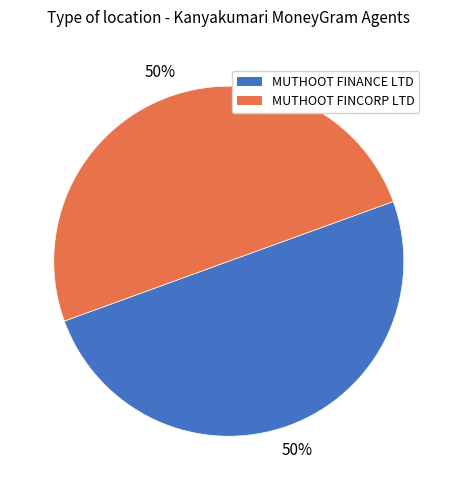

To the nearest percent, what is the average slice percentage?

50%